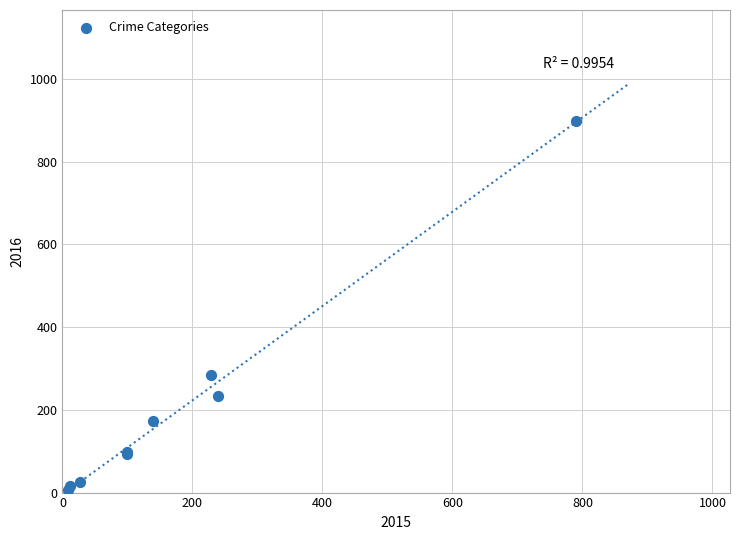

What Y value in the scatter plot is closest to 451?

285